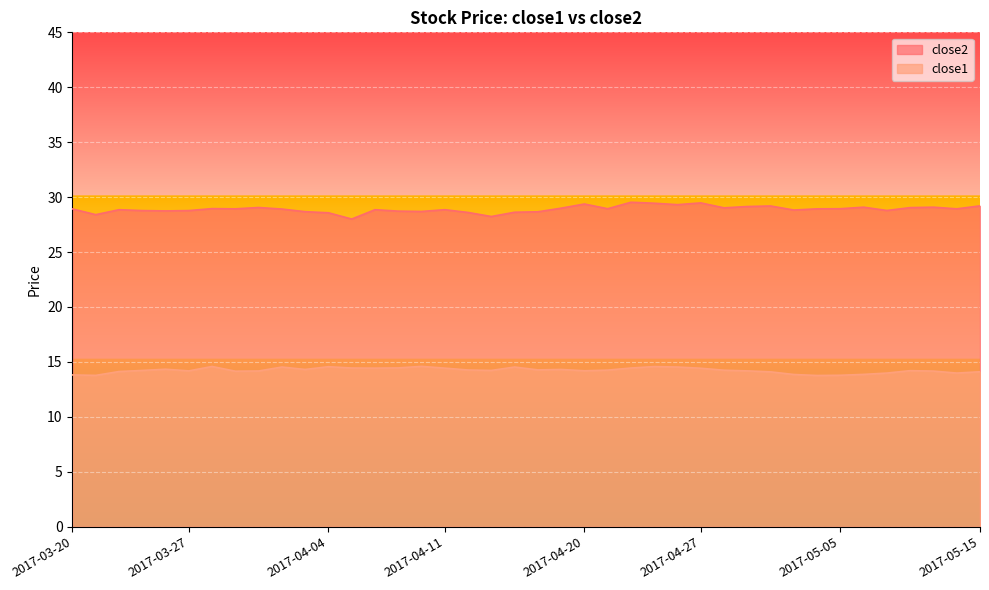

What are all the series names shown in the legend?

close2, close1